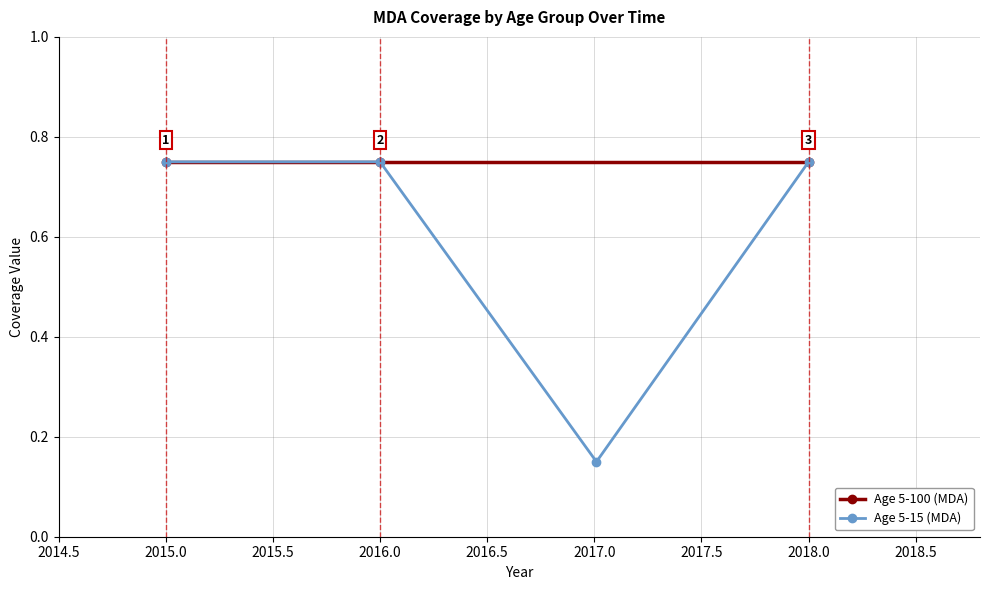

True or false: Age 5-15 (MDA) has more than 2 interior local peaks.

False